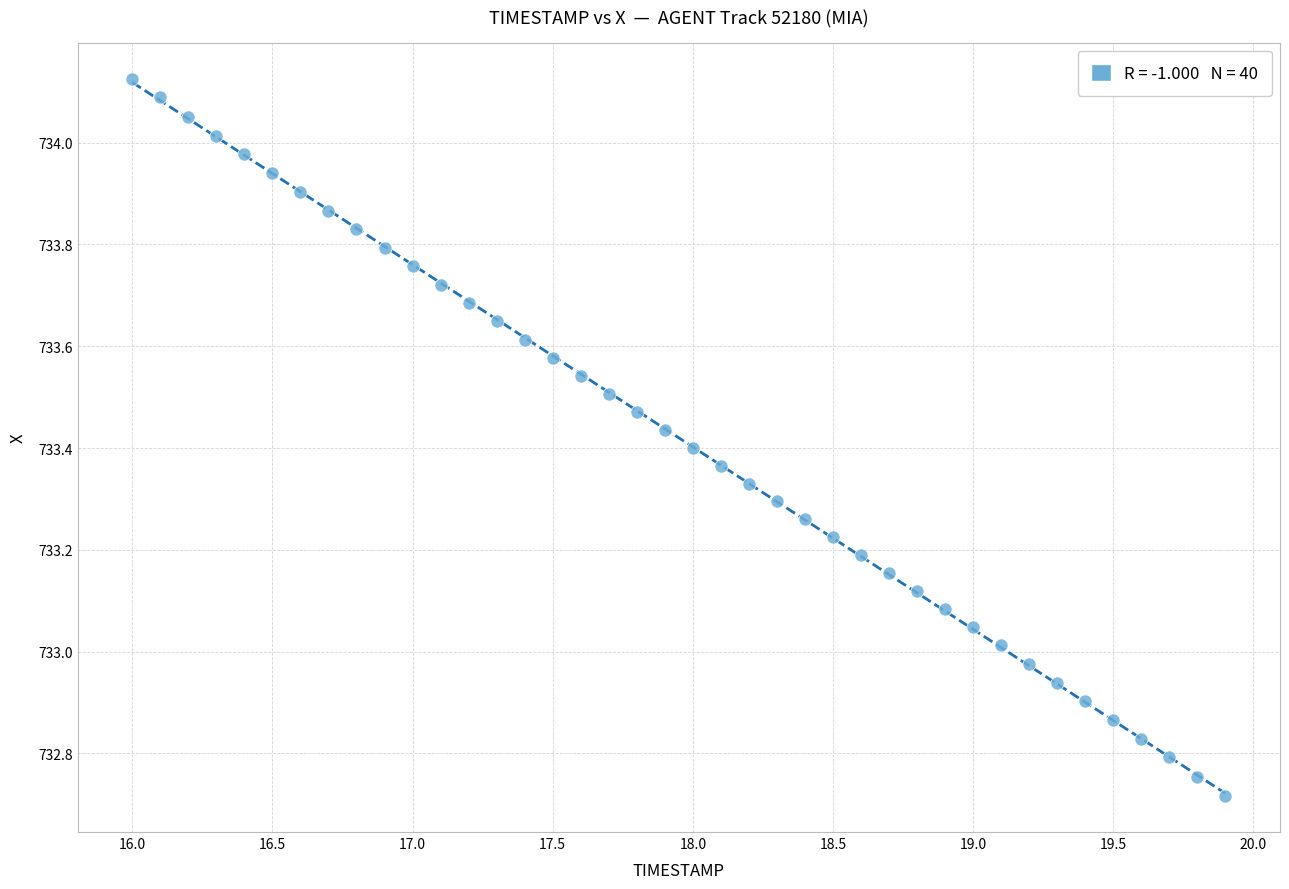

What is the range of X values (max minus min)?

3.9